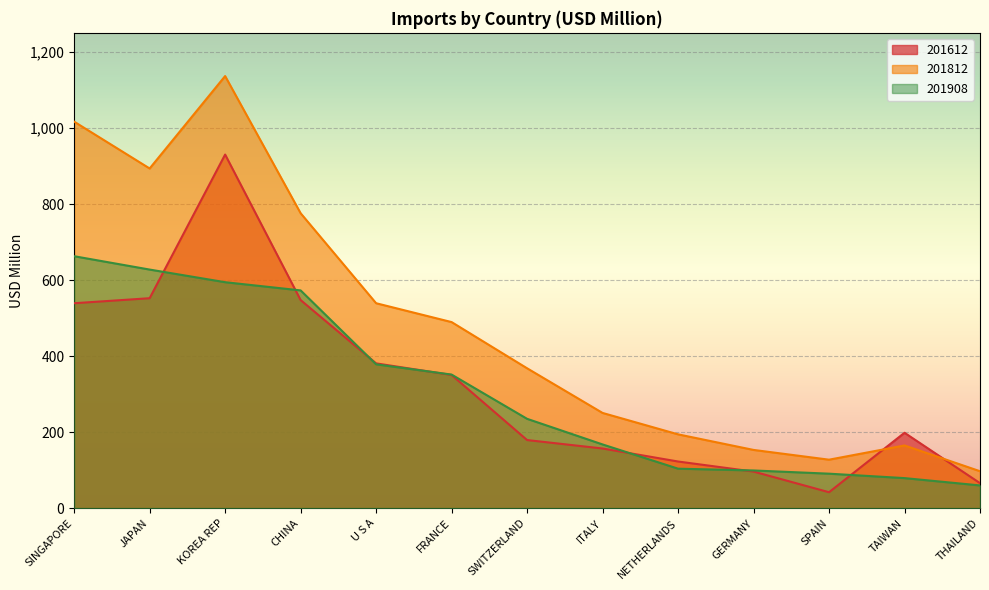

What is the approximate value of 201612 at NETHERLANDS?

122.7